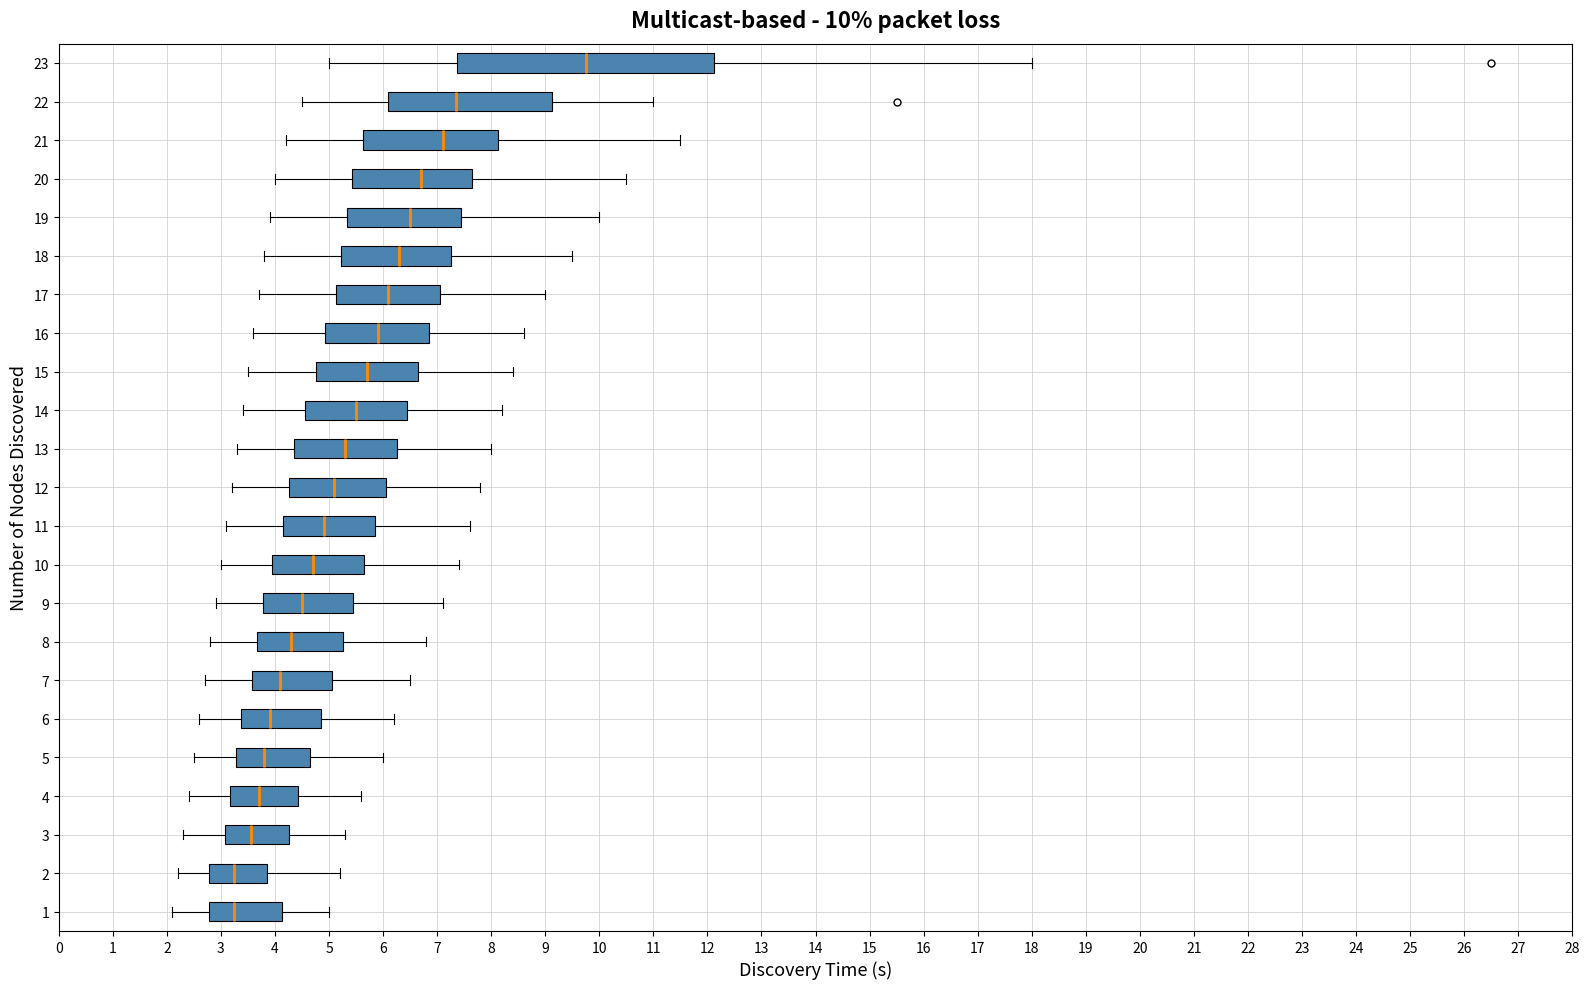

Comparing the boxes themselves (not the whiskers), which one is the widest?

23